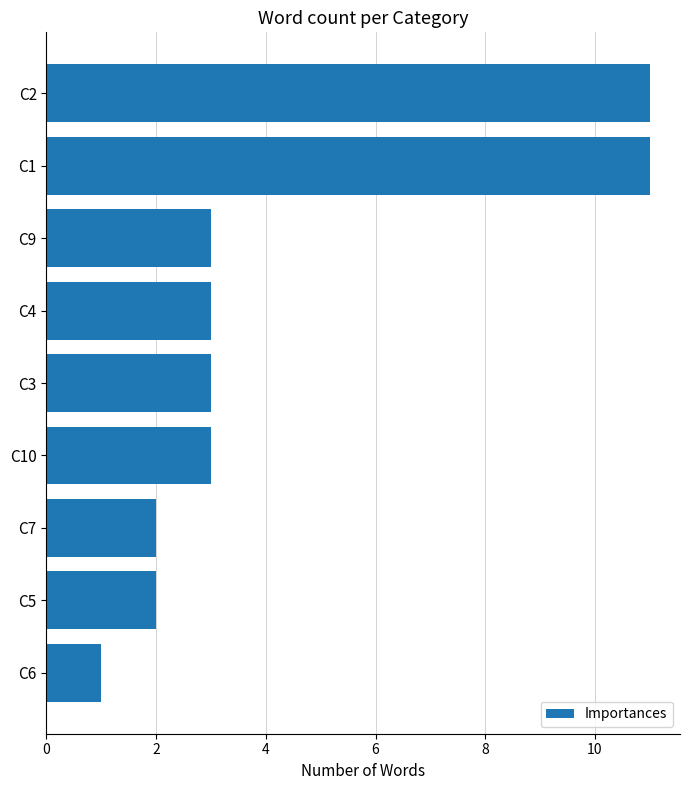

At which category does the chart reach its minimum across all series?

C6